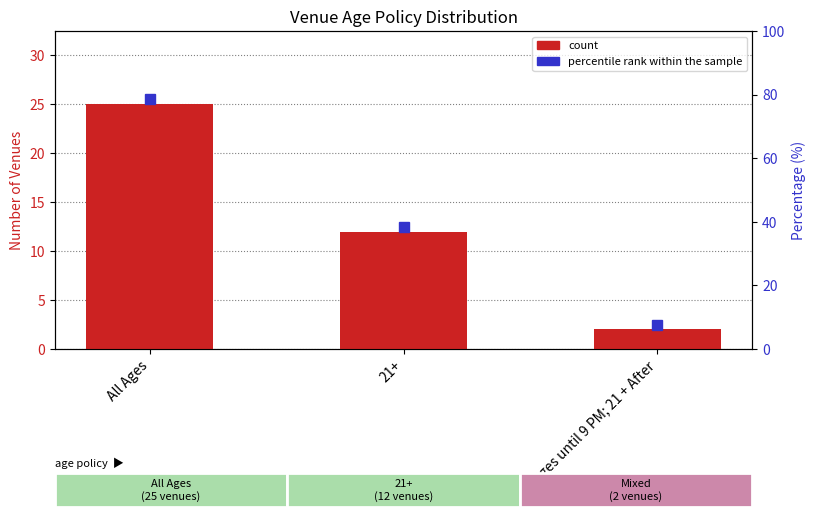

List the labels in order of value, largest first.

All Ages, 21+, All Ages until 9 PM; 21 + After